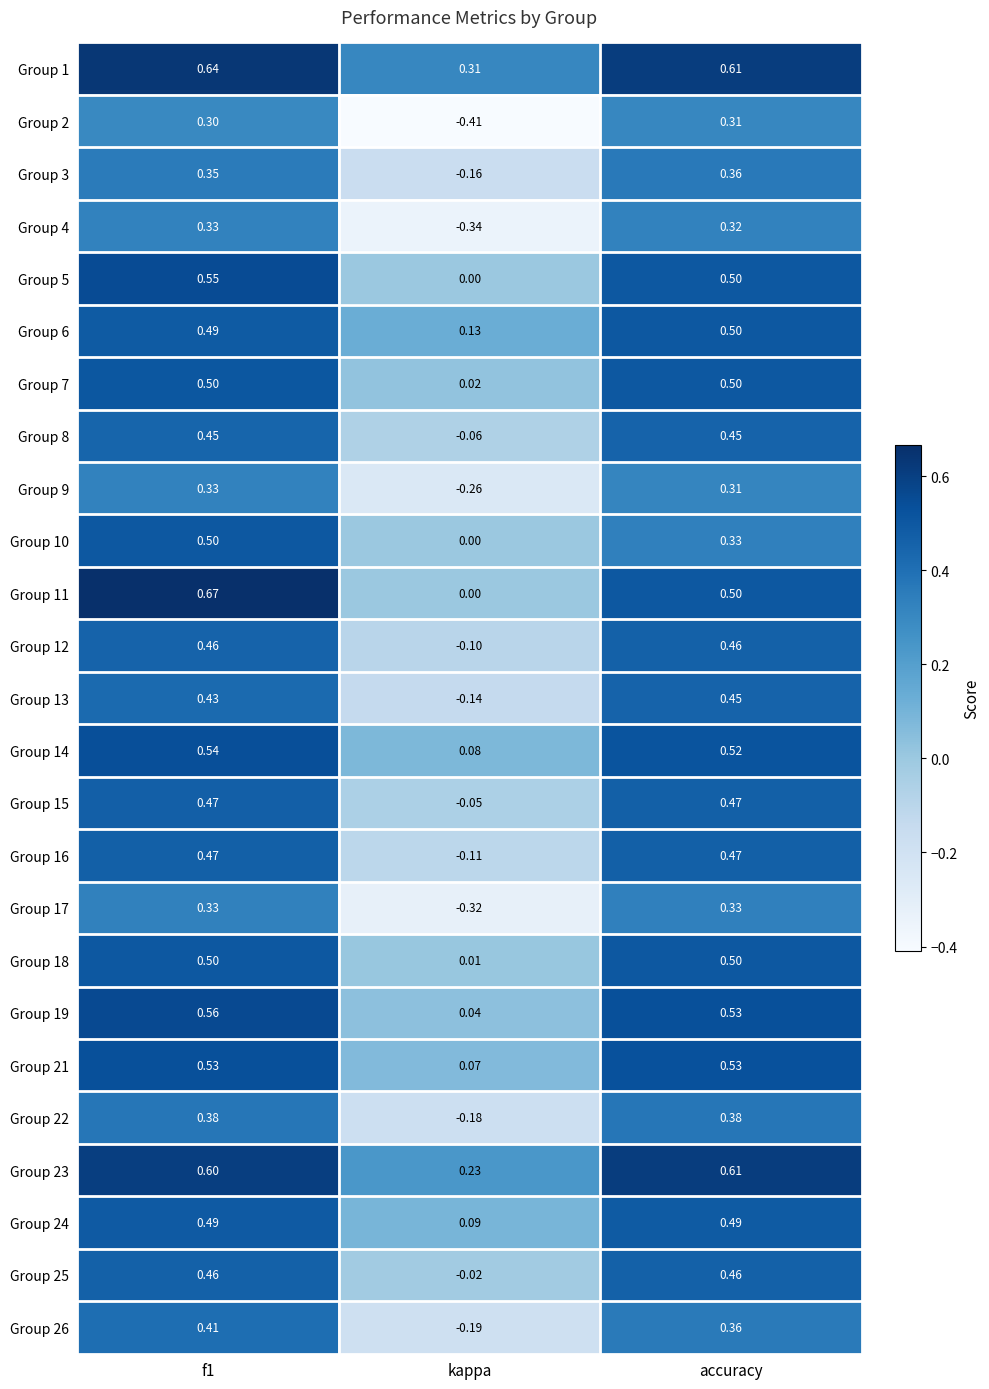

Which category has the lowest value in the Group 16 series?

kappa